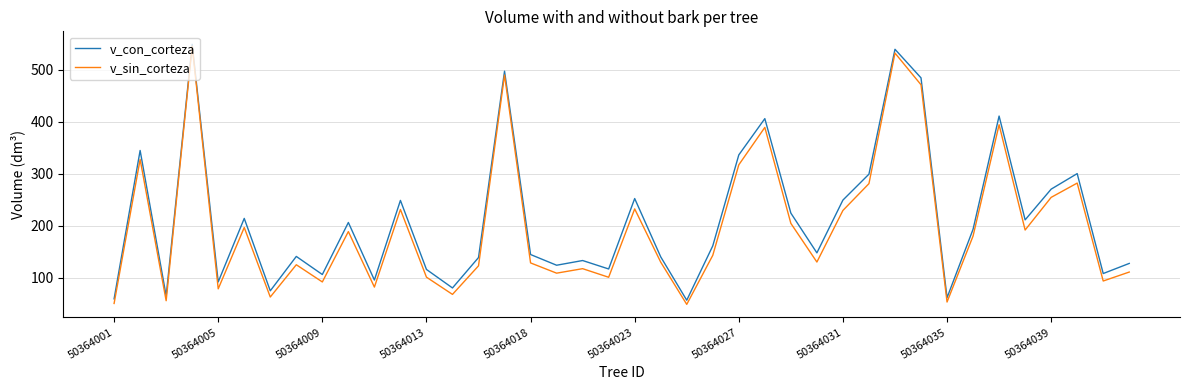

Does the chart have visible grid lines?

Yes